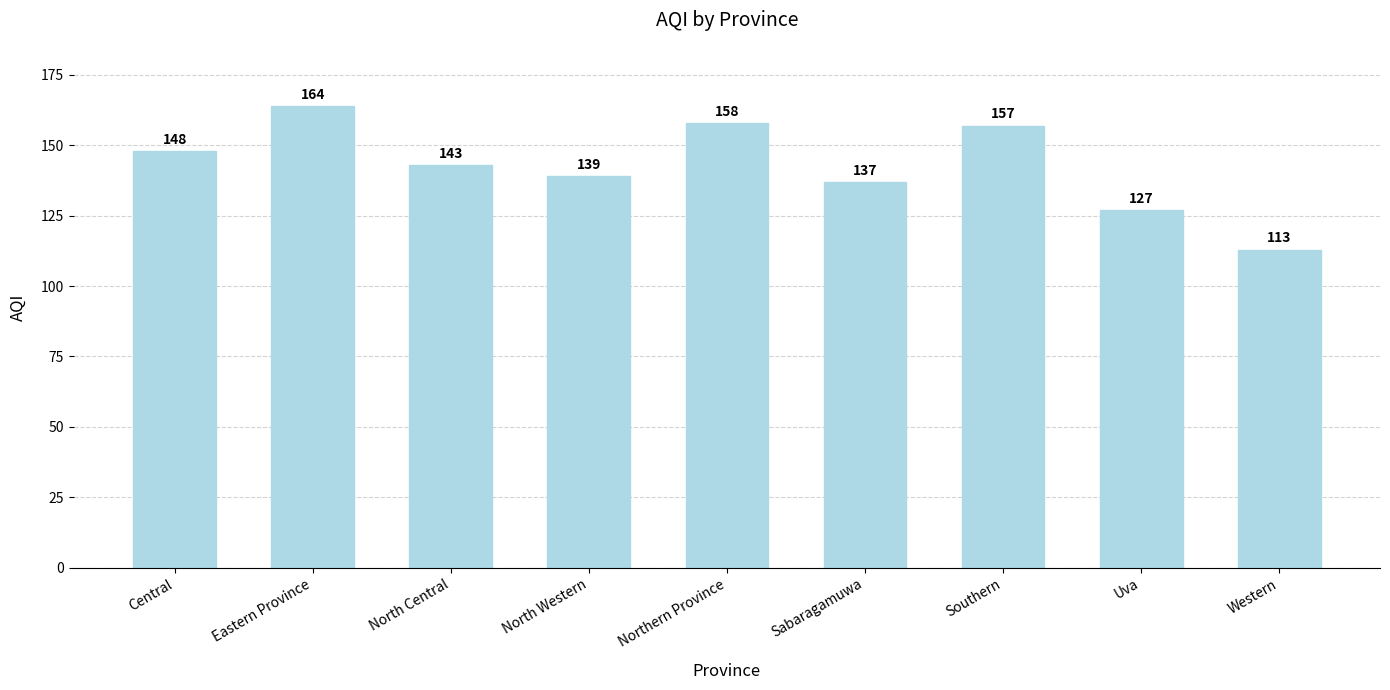

Reading left to right, what are all the values shown in this chart?

Central=148	Eastern Province=164	North Central=143	North Western=139	Northern Province=158	Sabaragamuwa=137	Southern=157	Uva=127	Western=113